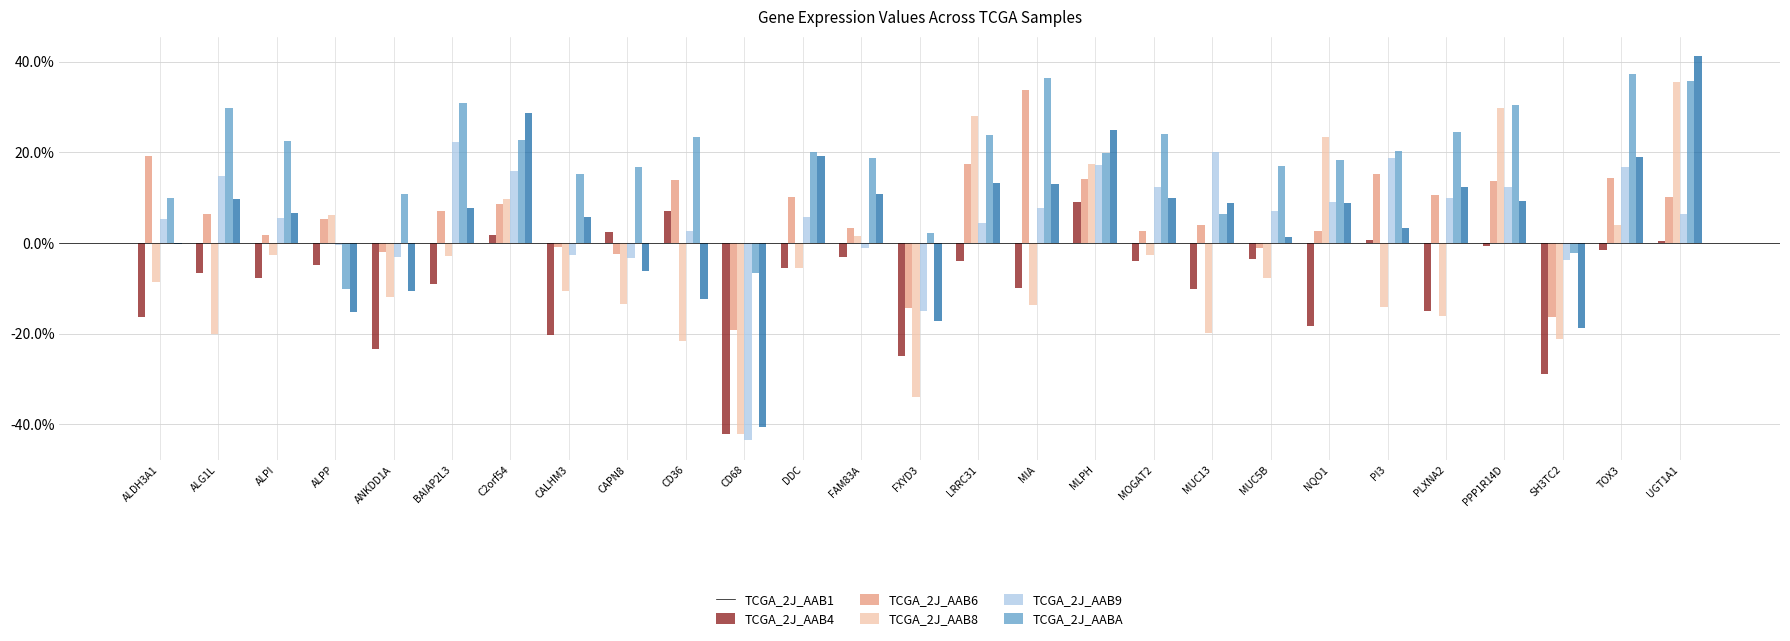

Are the bars horizontal?

No